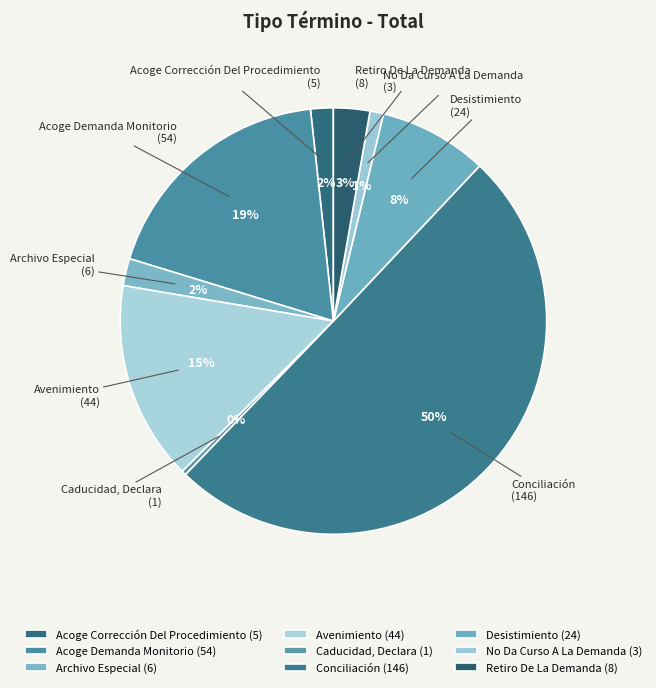

What percentage is the Acoge Corrección Del Procedimiento slice, to the nearest percent?

2%